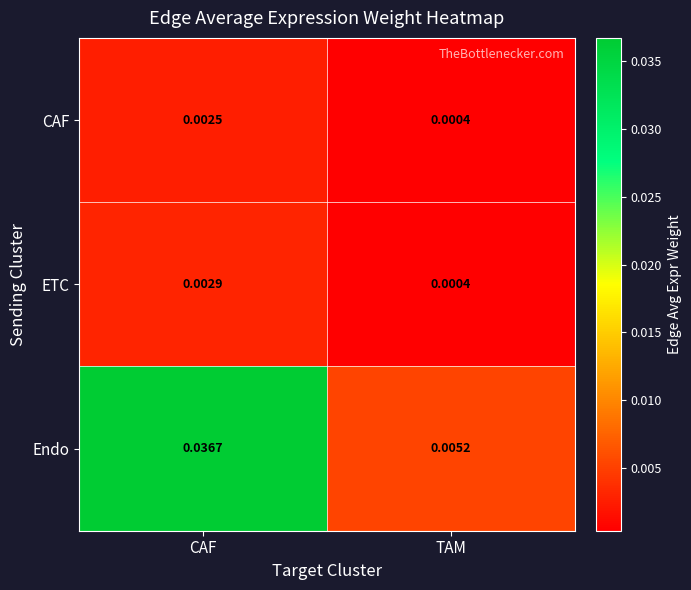

Rank the categories by CAF value from lowest to highest.

TAM, CAF